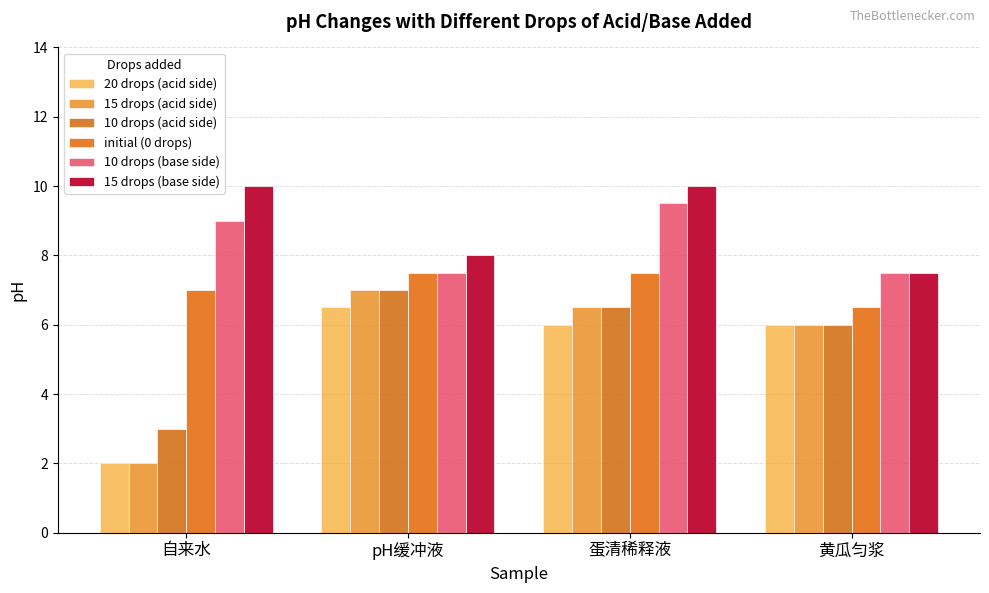

Rank the categories by 15 drops (acid side) value from highest to lowest.

pH缓冲液, 蛋清稀释液, 黄瓜匀浆, 自来水